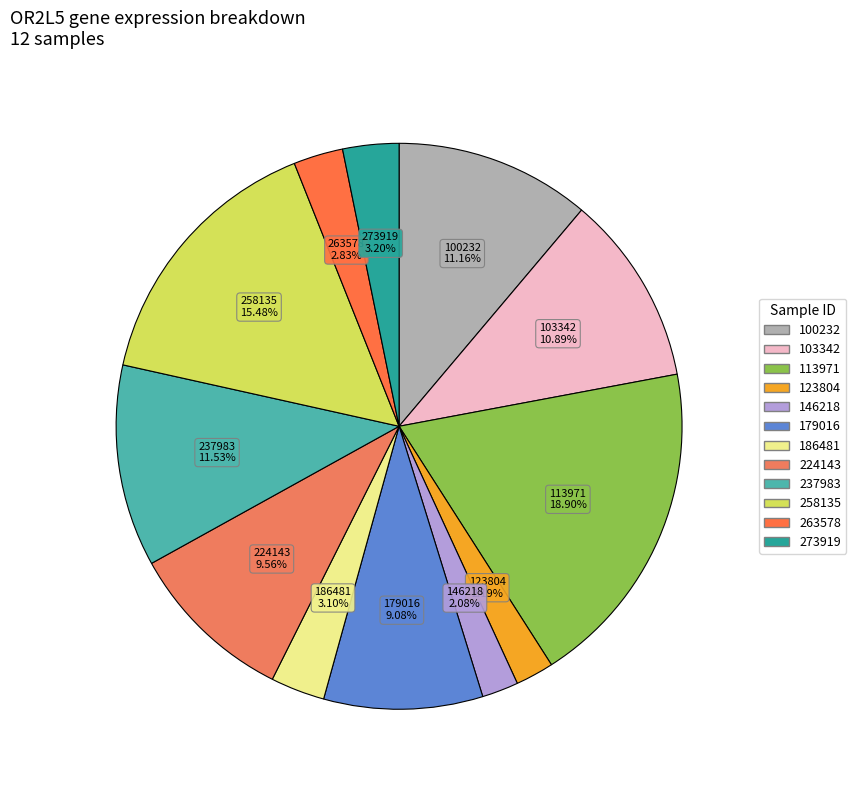

How many segments does this pie chart have?

12